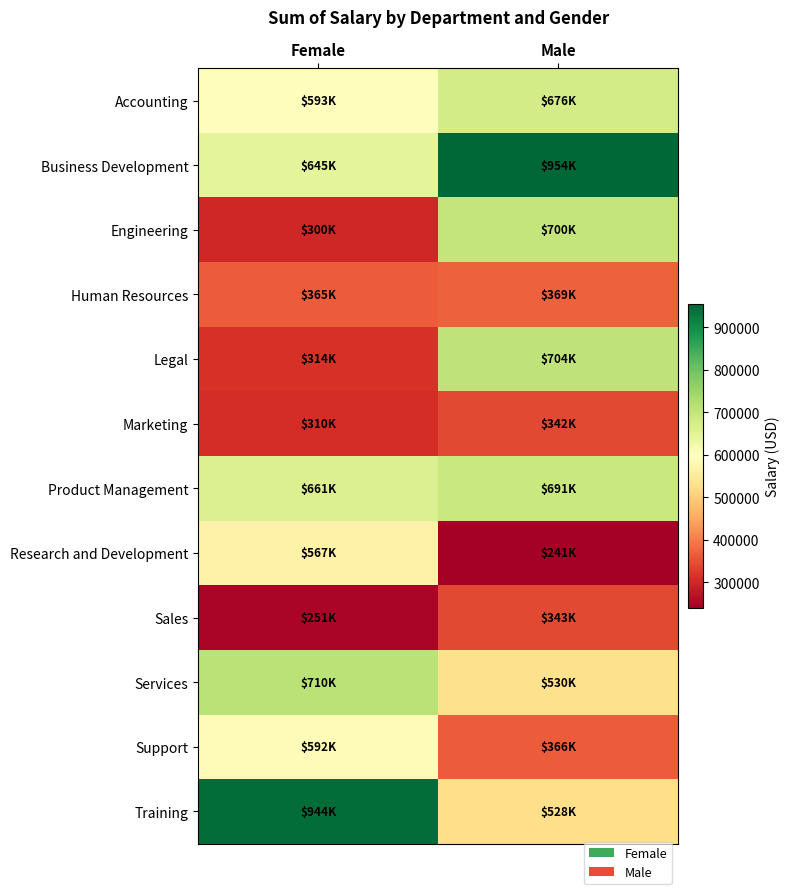

Rank the series at Female from highest to lowest value.

Training, Services, Product Management, Business Development, Accounting, Support, Research and Development, Human Resources, Legal, Marketing, Engineering, Sales